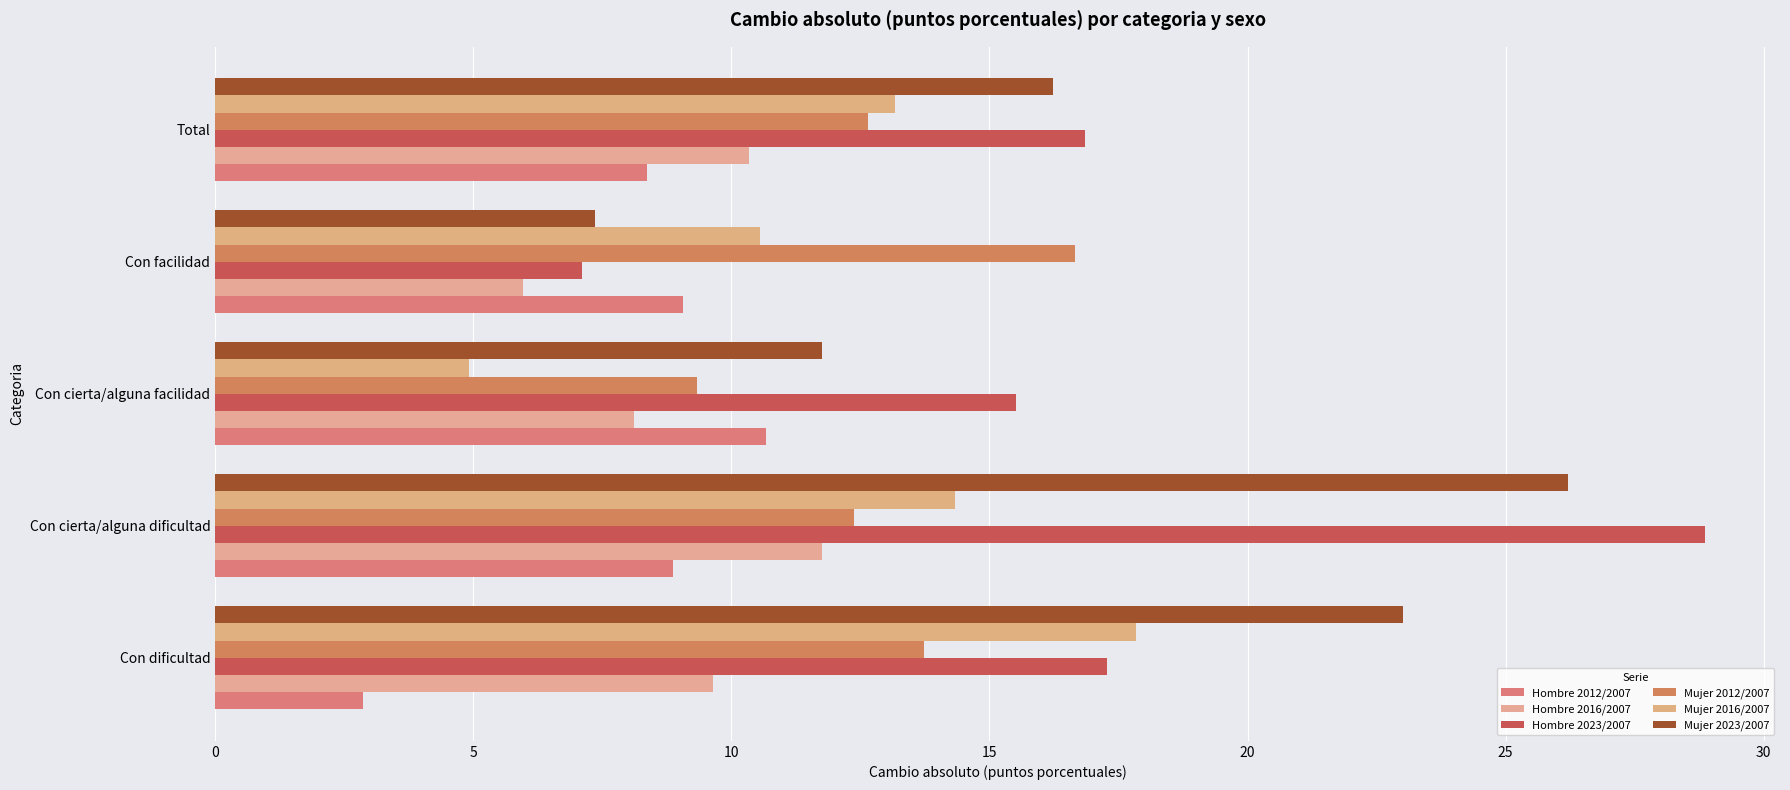

What is the value of the Hombre 2023/2007 bar at the 1st from the left?

17.3